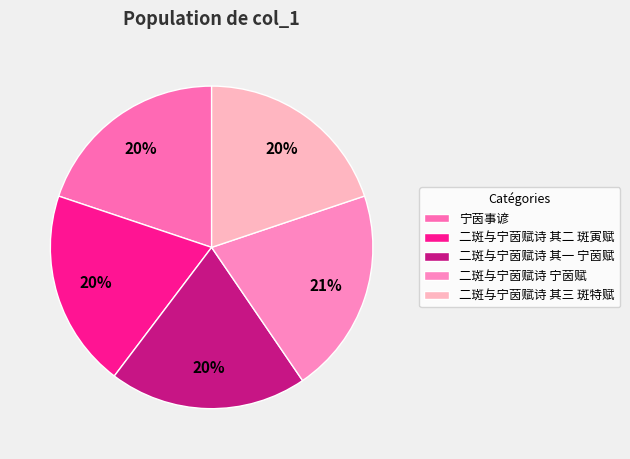

Count the number of slices in the pie.

5